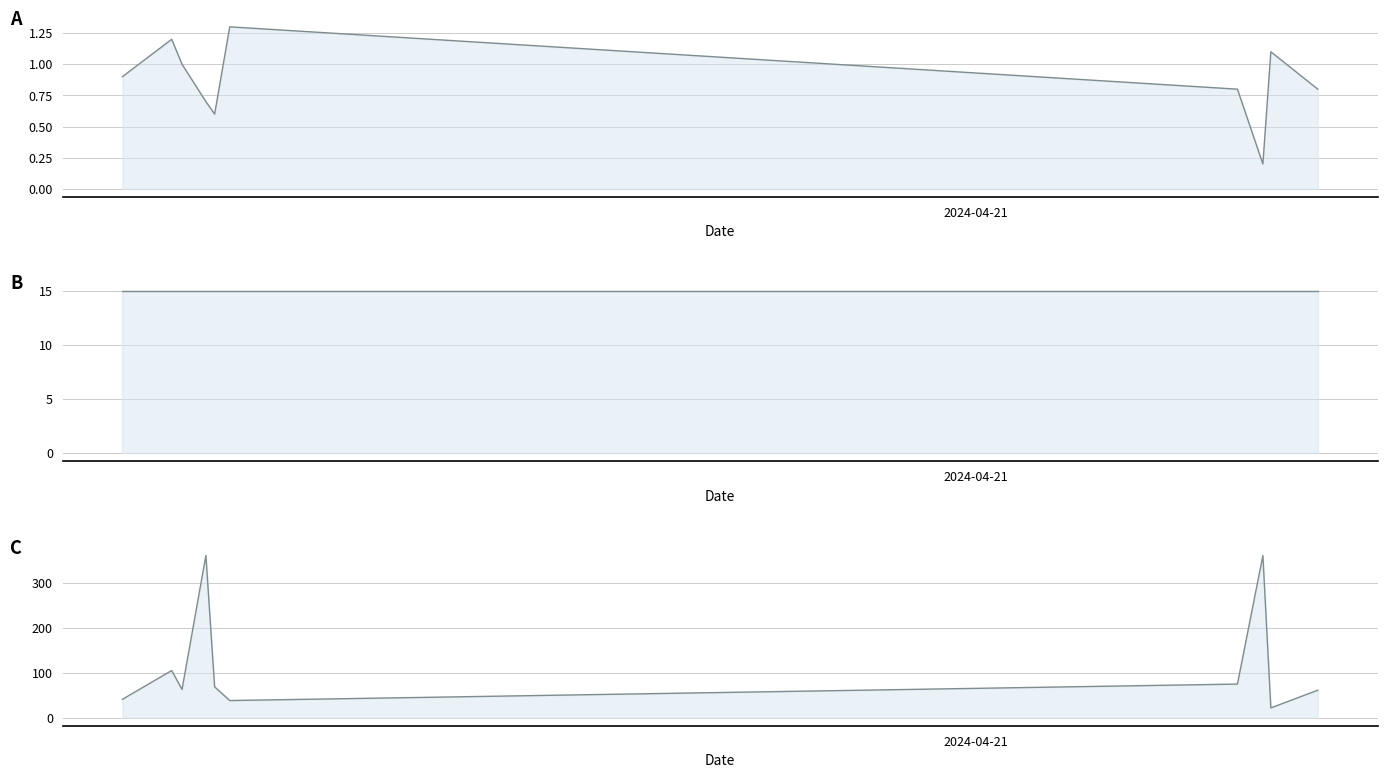

Is it true that Navigational_Status equals 22.8 at 1?

False